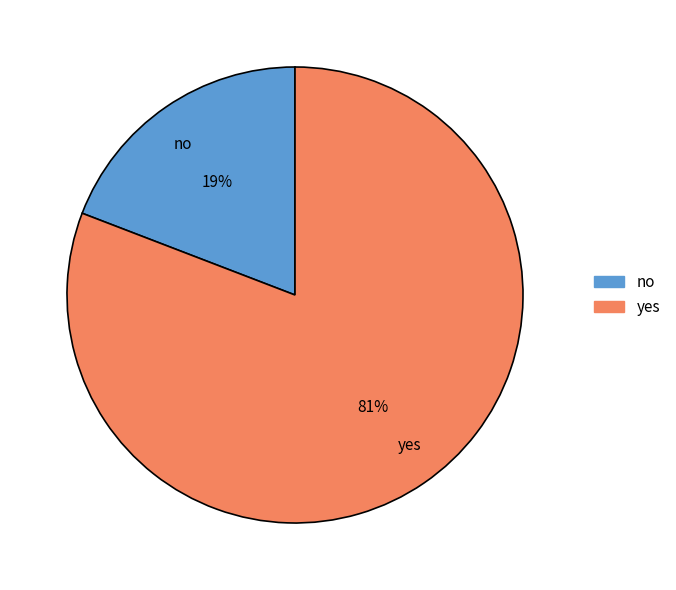

Count the number of slices in the pie.

2